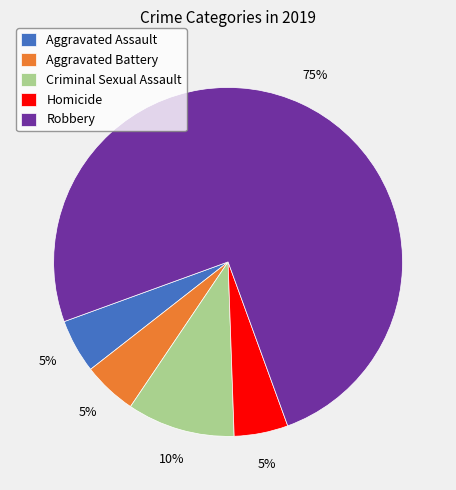

What is the majority slice?

Robbery